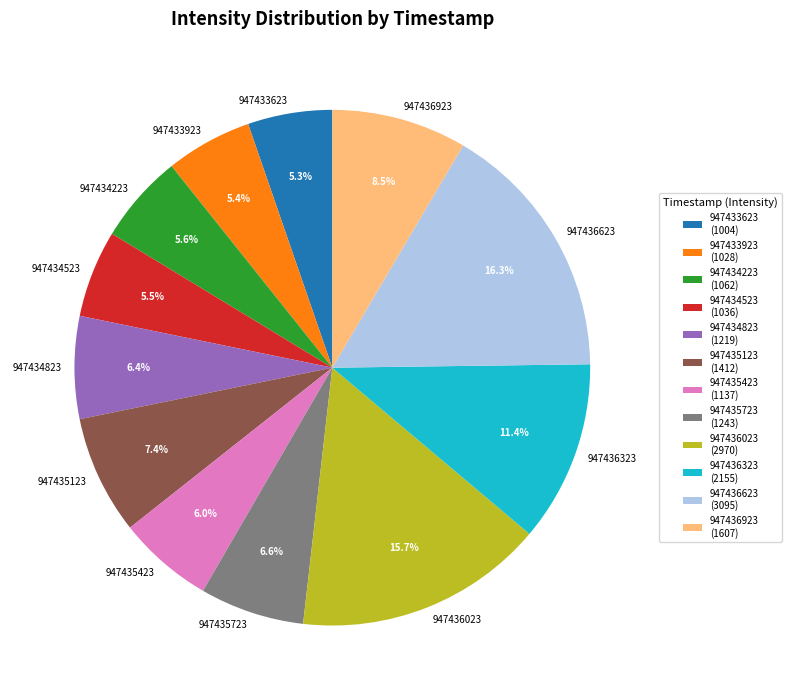

To the nearest percent, what is the difference between the largest and smallest slice percentages?

11%